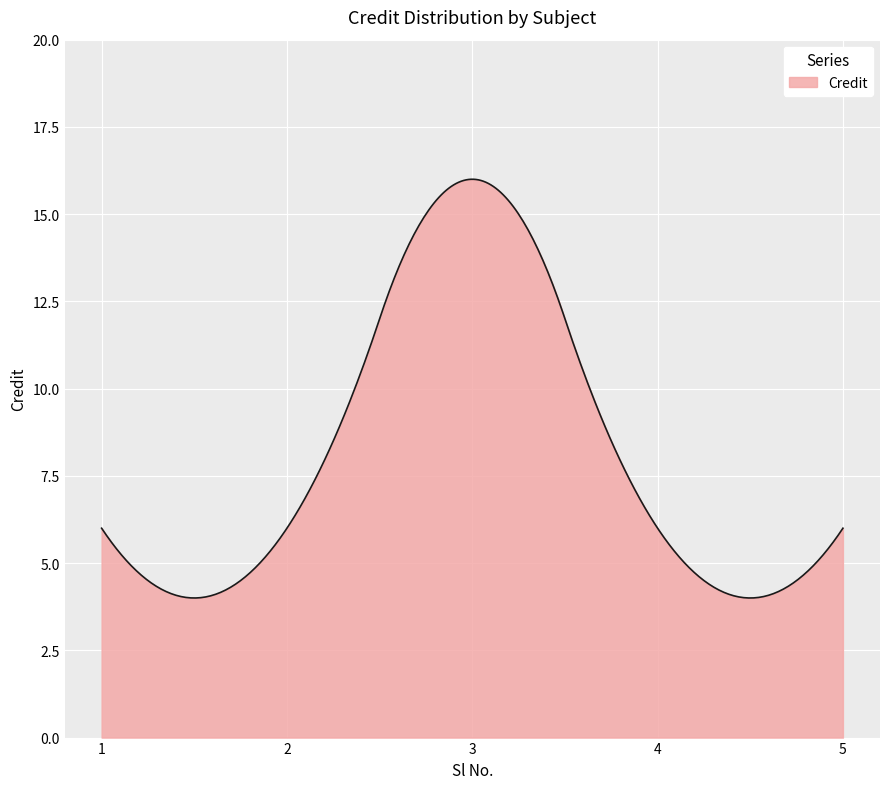

What is the greatest value displayed?

16.0